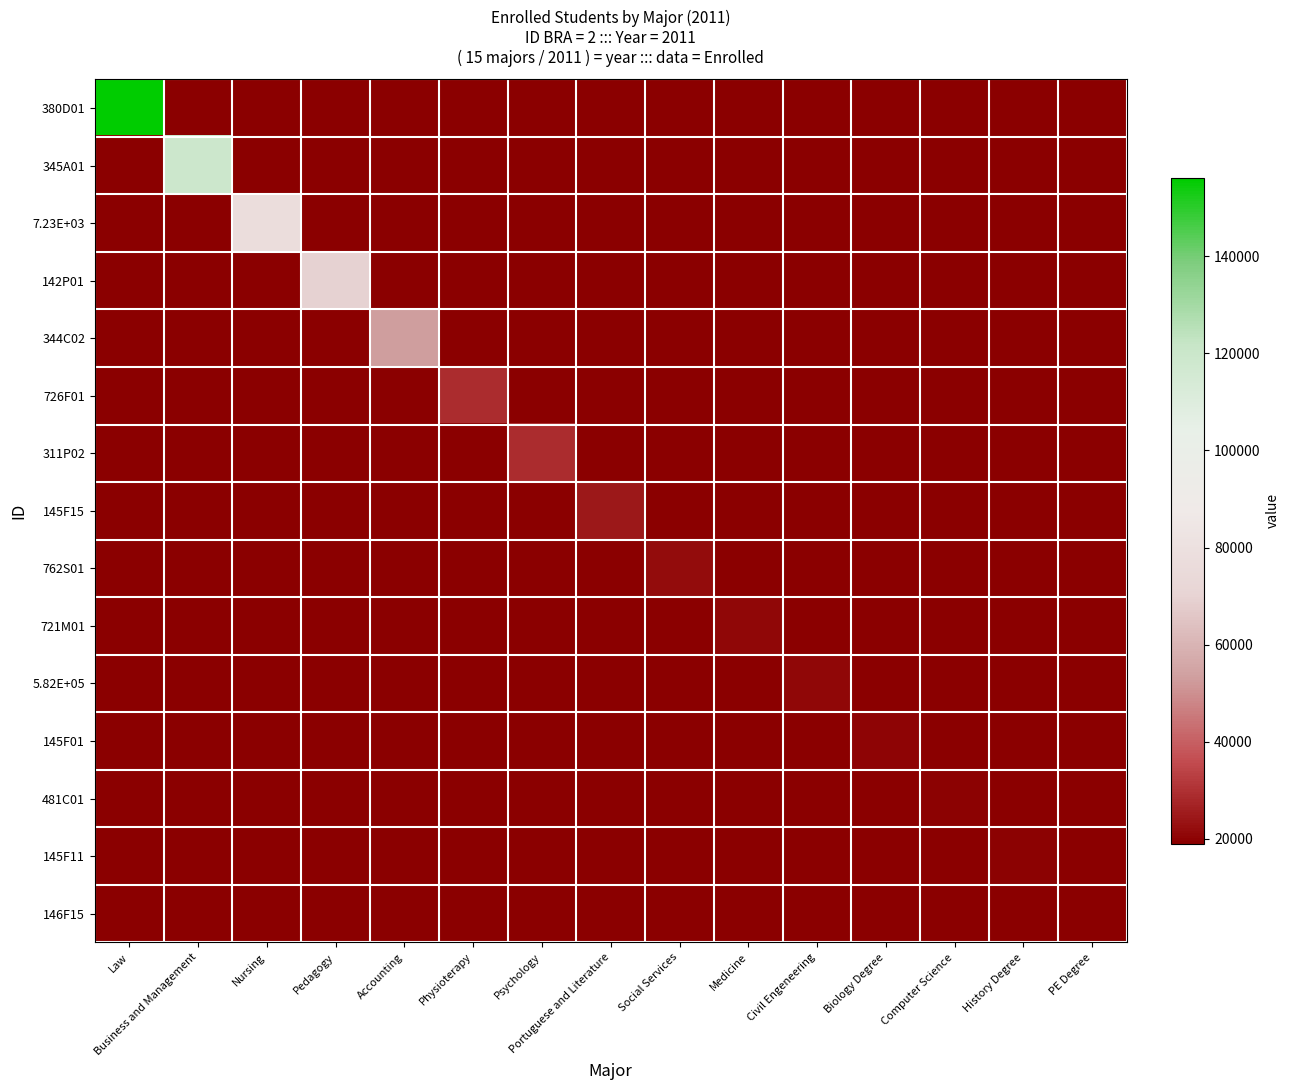

How many data points does each series have?

15